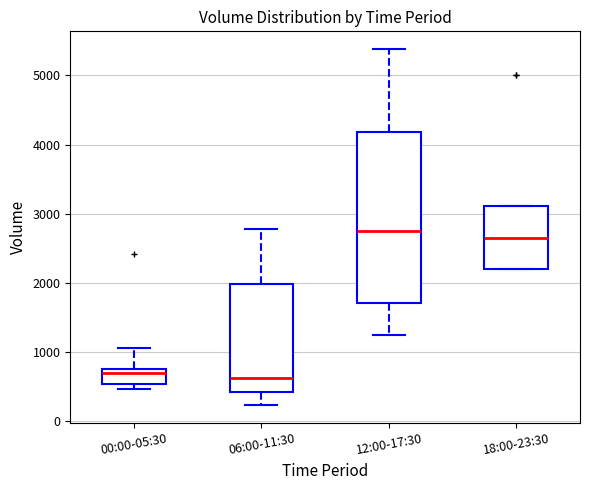

Reading left to right, read every box against the y-axis: the position of its median line, the range the box covers, and the ends of its whiskers. The values are not printed on the chart, so give them approximately, as read against the axis.

00:00-05:30: median 700, box 500 to 800, whiskers 500 (just below the box's lower edge) to 1100
06:00-11:30: median 600, box 400 to 2000, whiskers 200 to 2800
12:00-17:30: median 2800, box 1700 to 4200, whiskers 1300 to 5400
18:00-23:30: median 2700, box 2200 to 3100, whiskers 2200 to 3100